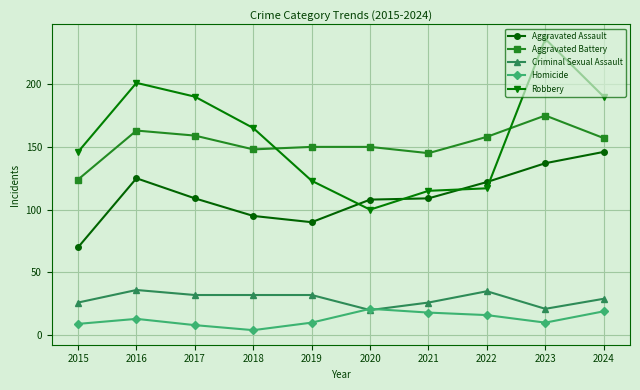

Rank the series by their maximum value, from highest to lowest.

Robbery, Aggravated Battery, Aggravated Assault, Criminal Sexual Assault, Homicide